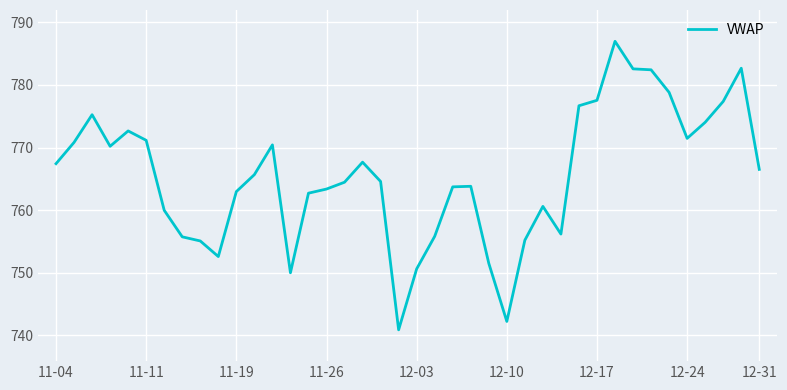

What is the minimum value shown in the chart?

740.9